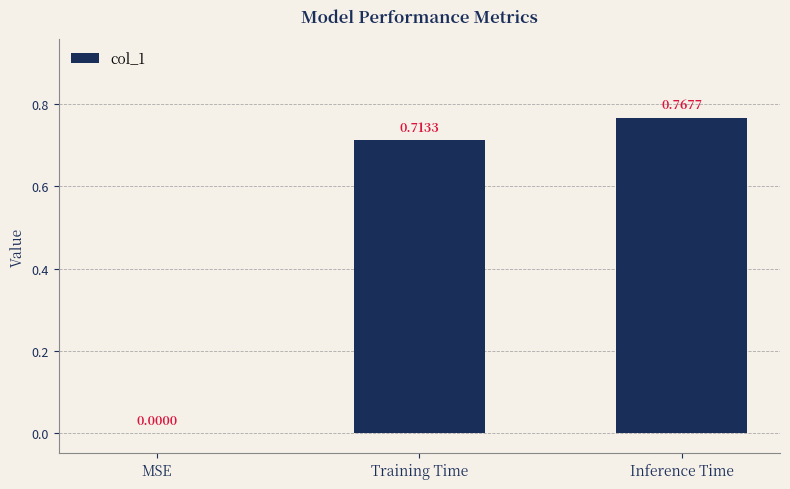

What is the sum of all values?

1.5